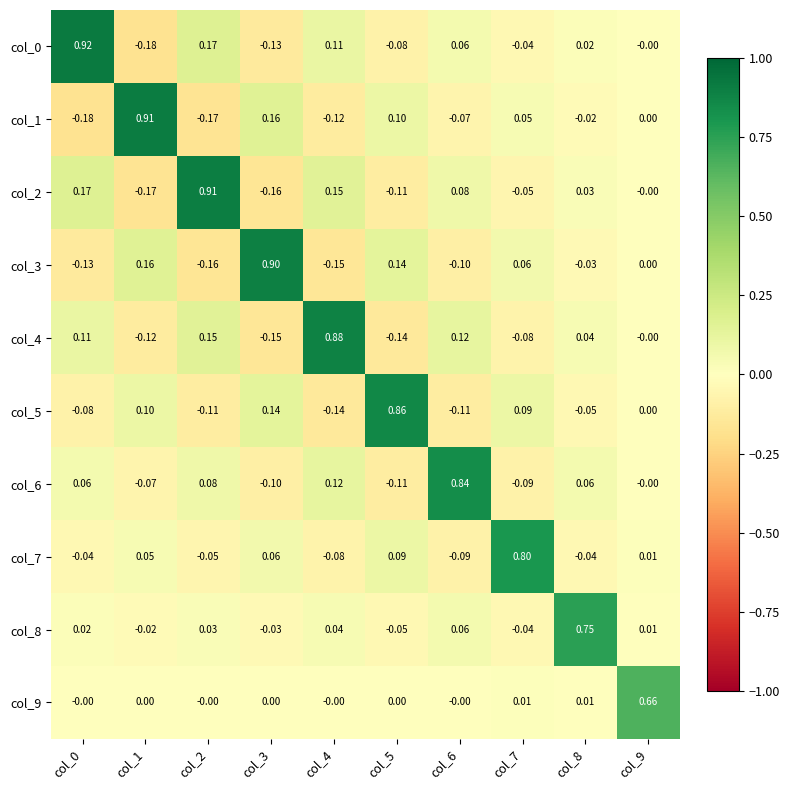

Is the value of col_1 at col_6 greater than the value of col_4 at col_4?

No